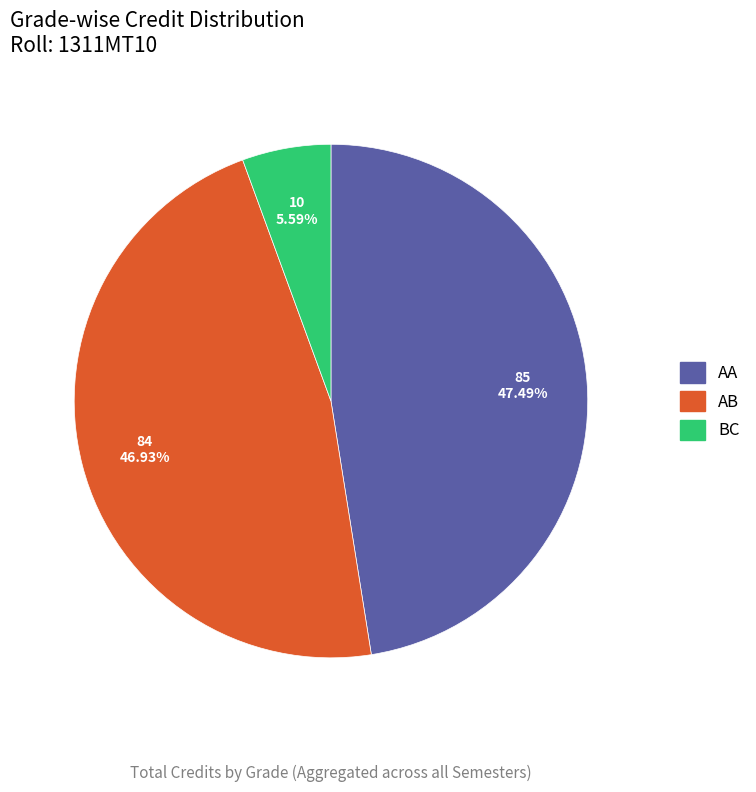

Is there any slice that represents more than half of the pie?

No